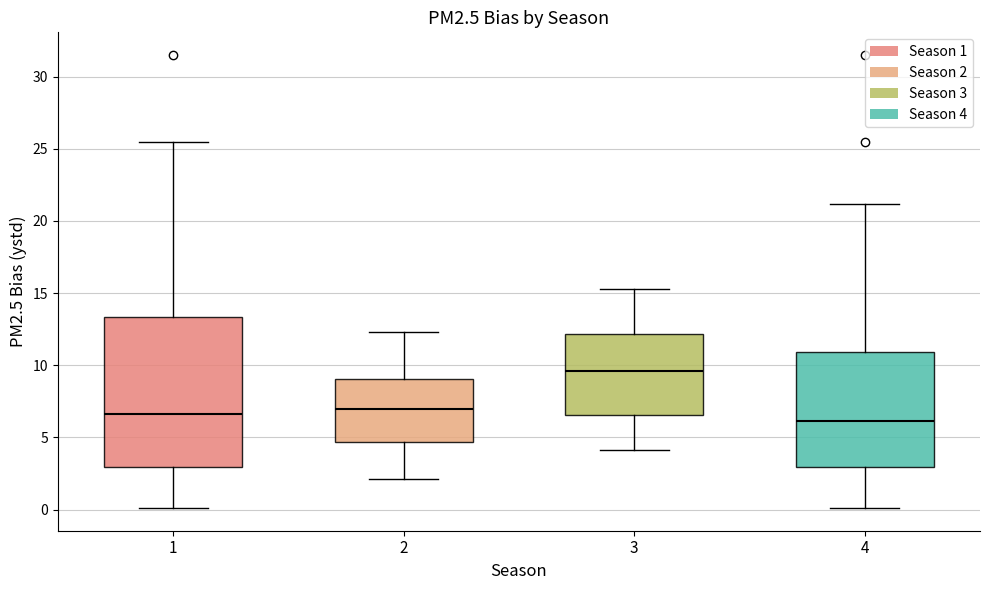

Where does the upper whisker of the box at x = 2 end on the y-axis? The values are not printed on the chart, so give them approximately, as read against the axis.

12.5